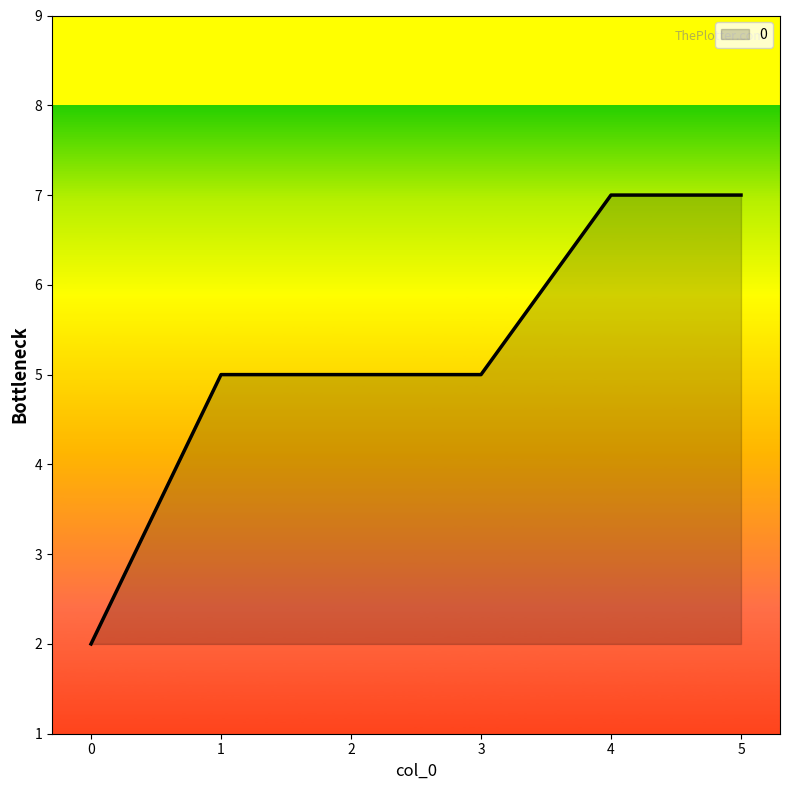

Is it true that the value at 1 is 8?

False